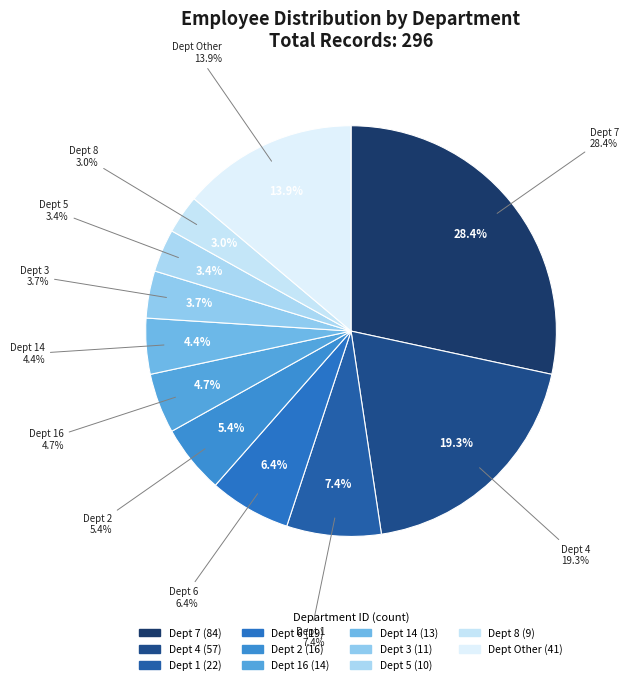

Which category has the biggest portion of the pie?

7